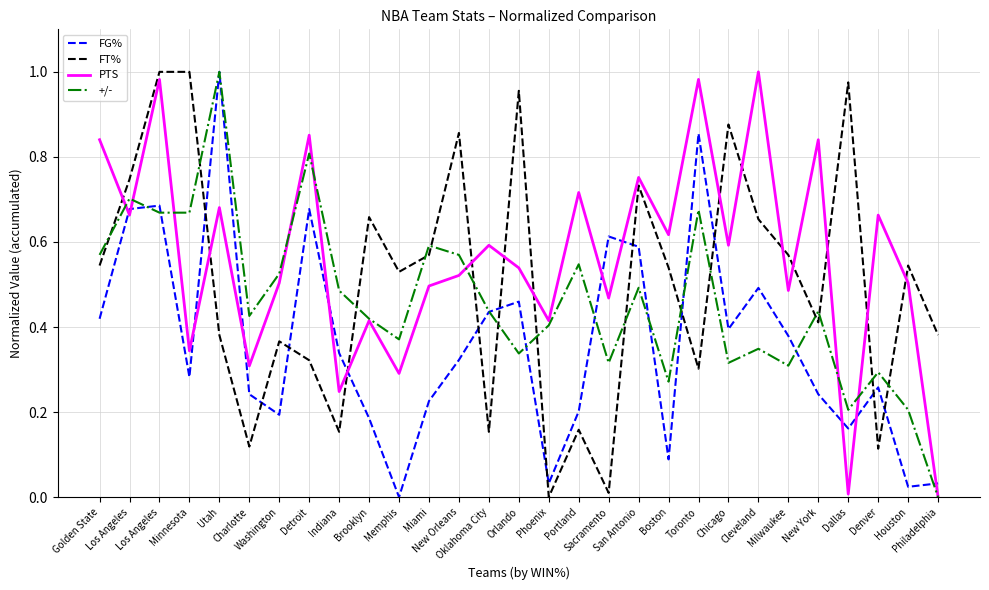

True or false: +/- and PTS cross at least once.

True